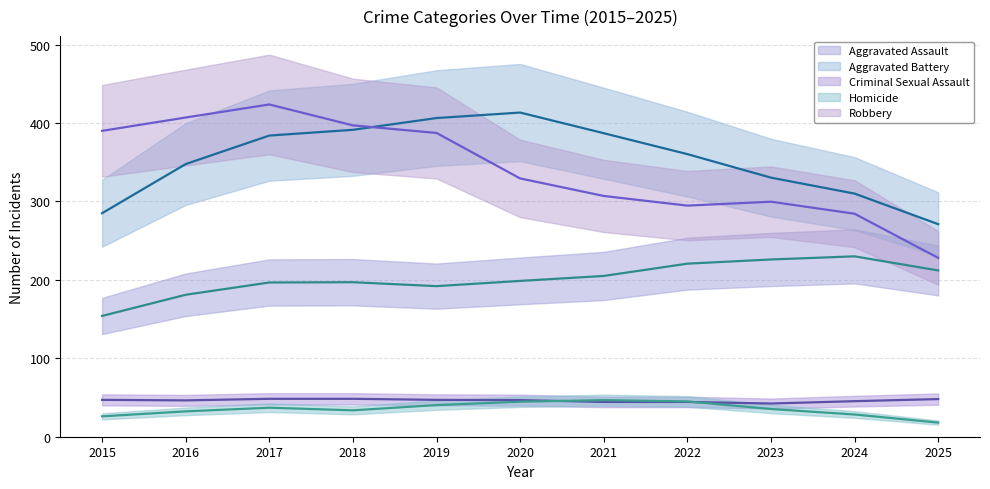

What is the difference between the second highest and second lowest values in the Criminal Sexual Assault (trend) series?

4.0